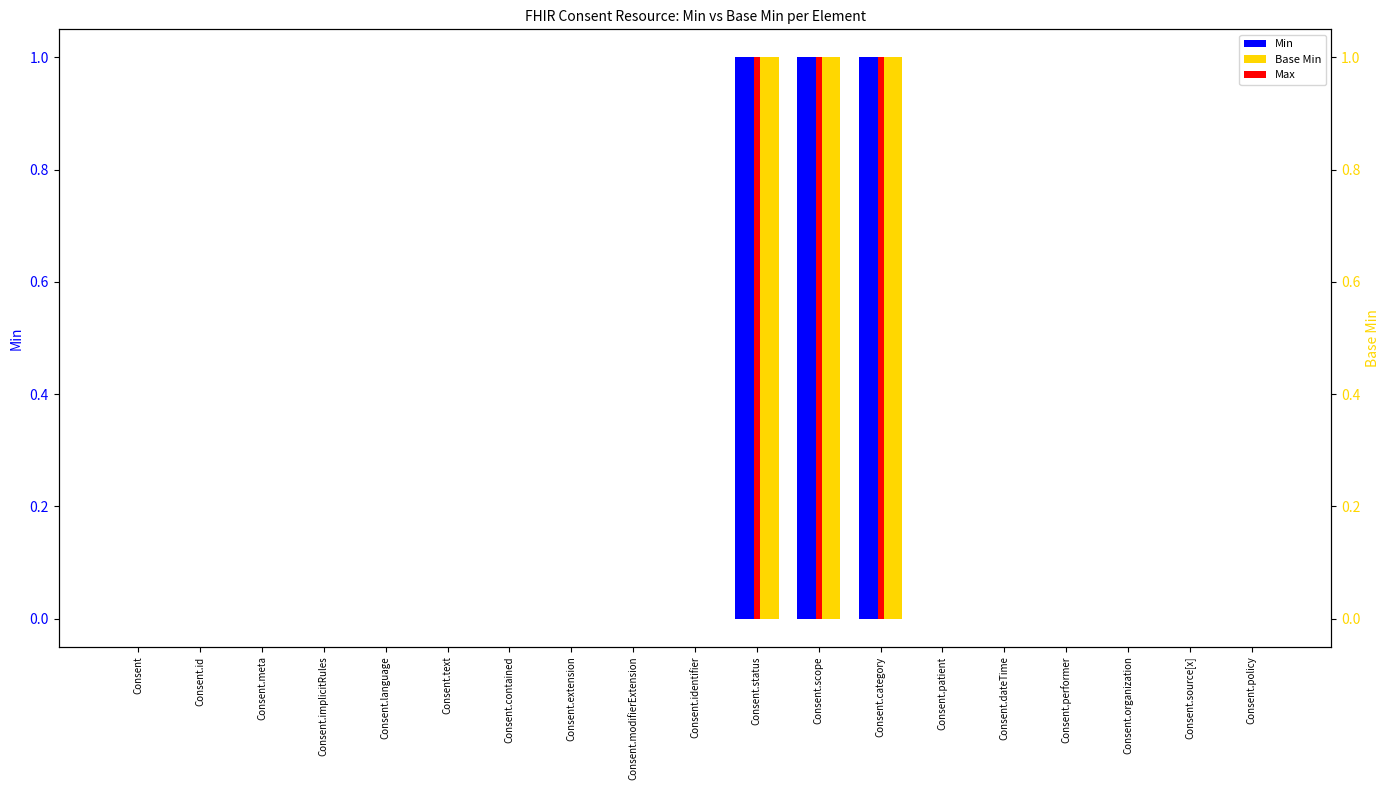

How many Max values are between 0 and 1?

19